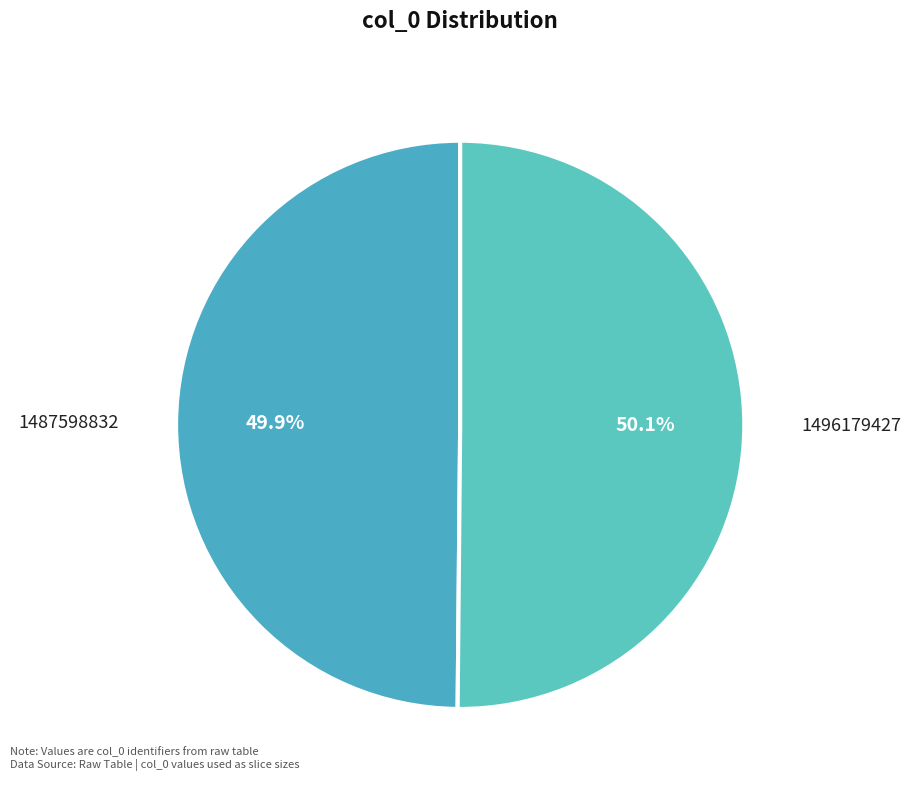

Count the number of slices in the pie.

2